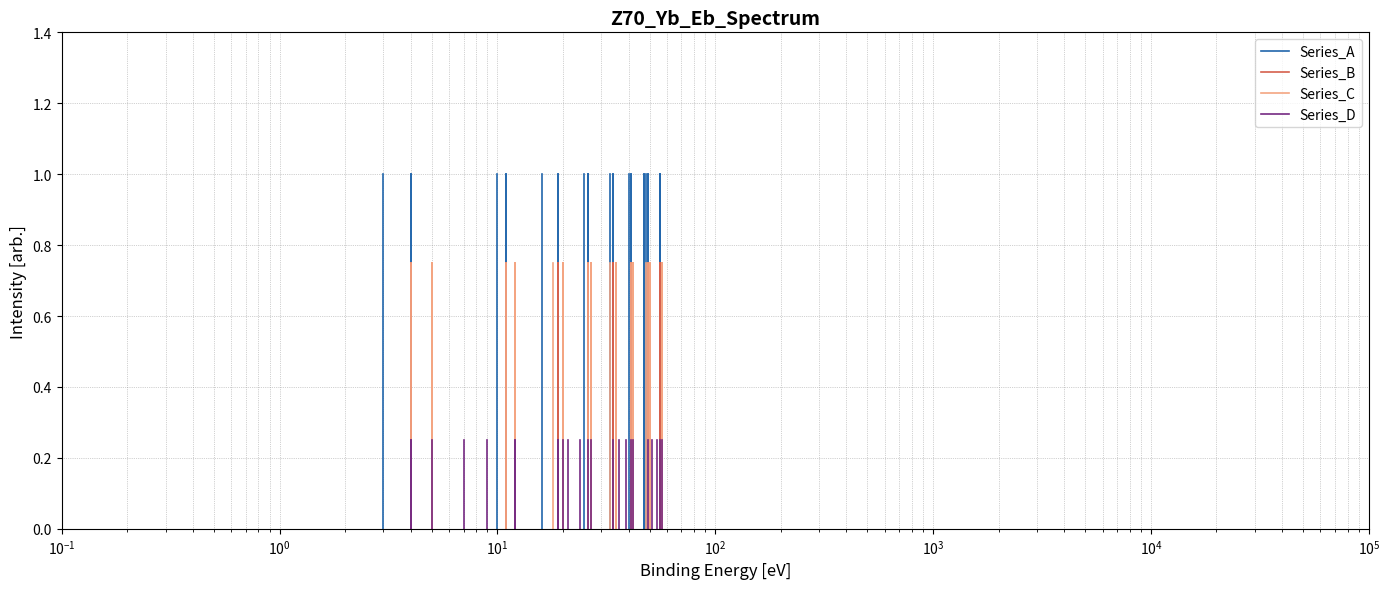

True or false: Series_B has a value of 0.5 at $\mathdefault{10^{-2}}$.

False